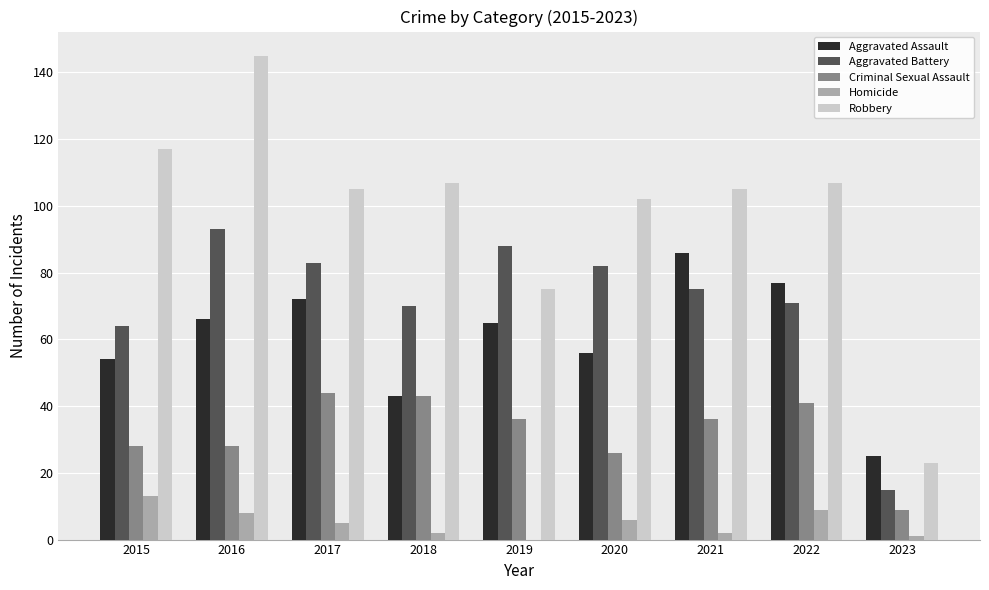

Is the value of Aggravated Assault at 2022 greater than the value of Criminal Sexual Assault at 2023?

Yes